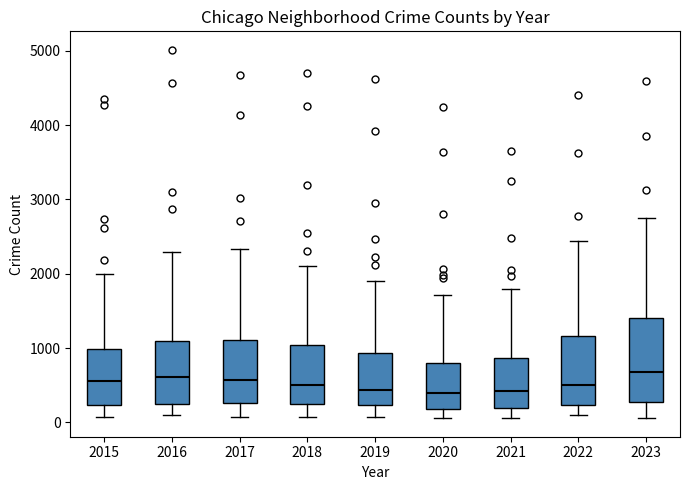

Where does the upper whisker of the box at x = 2015 end on the y-axis? The values are not printed on the chart, so give them approximately, as read against the axis.

2000